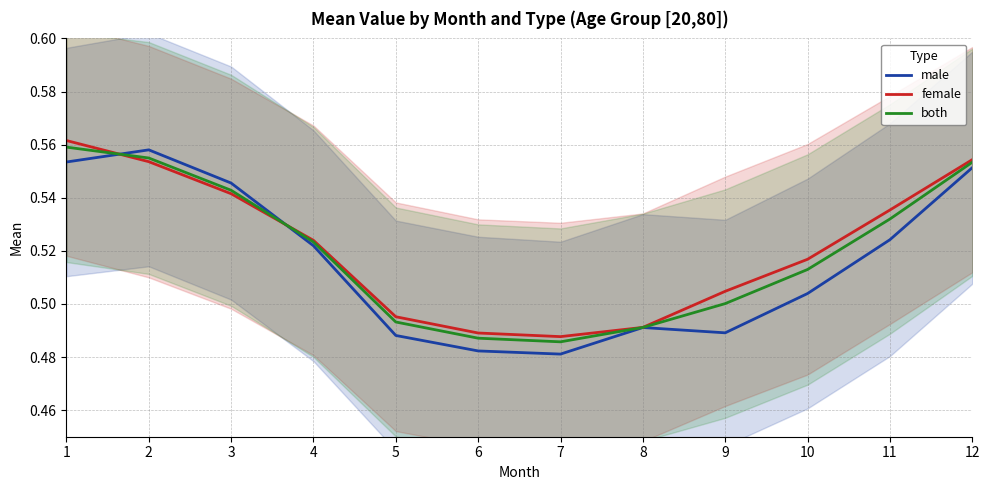

Which series changed the most between 1 and 5?

female